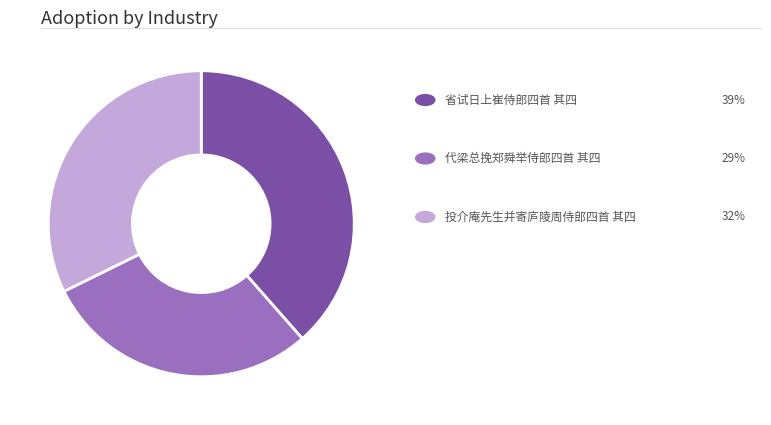

Is there a majority slice in this chart?

No